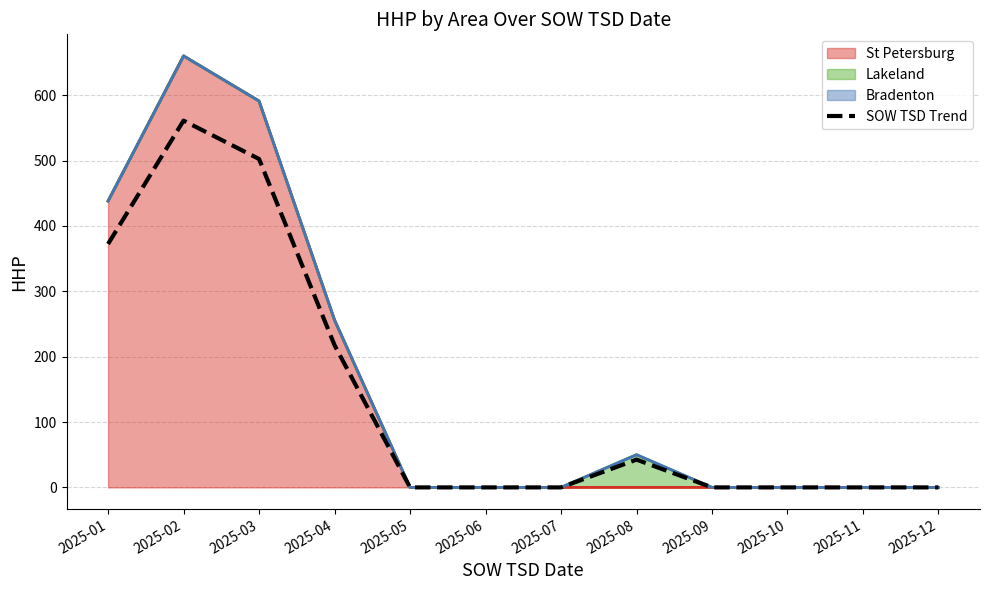

What is the maximum value shown in the chart?

561.0